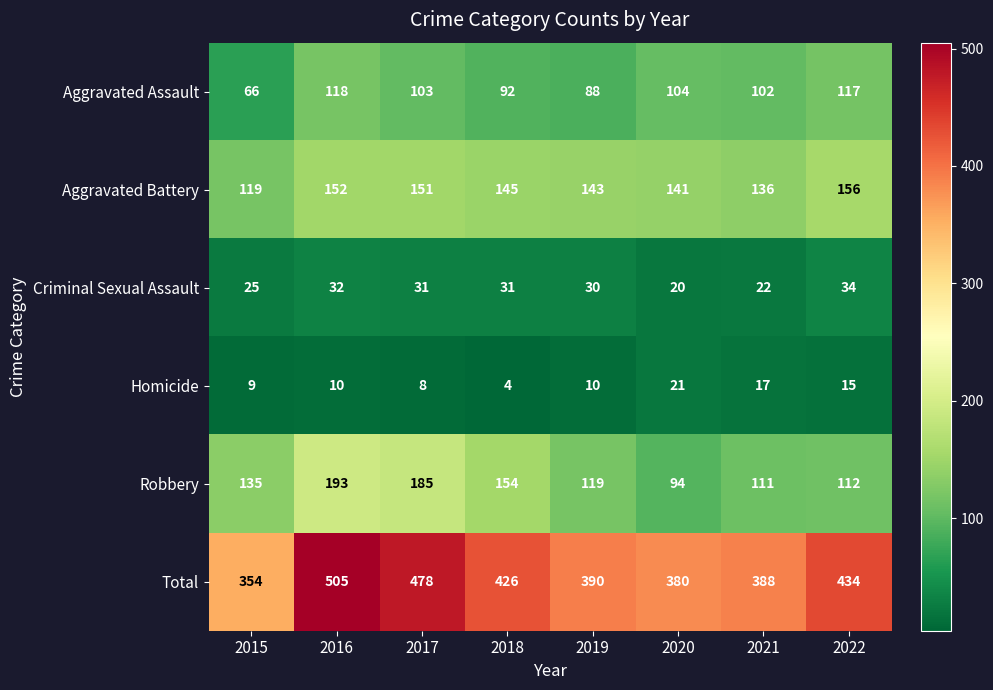

What is the smallest value displayed?

4